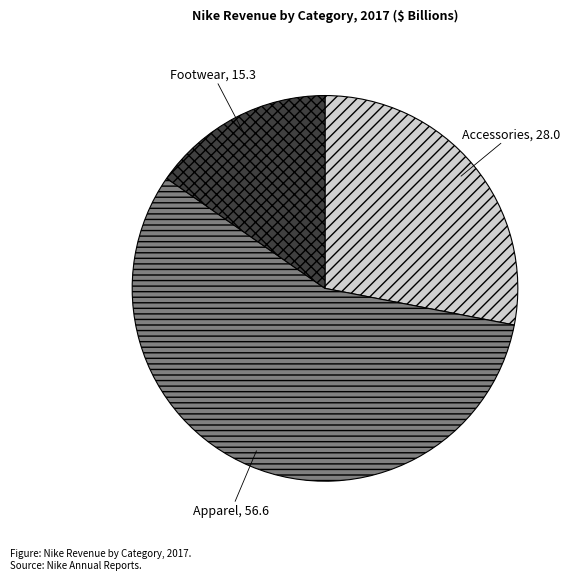

Rank the categories by value from highest to lowest.

Apparel, Accessories, Footwear